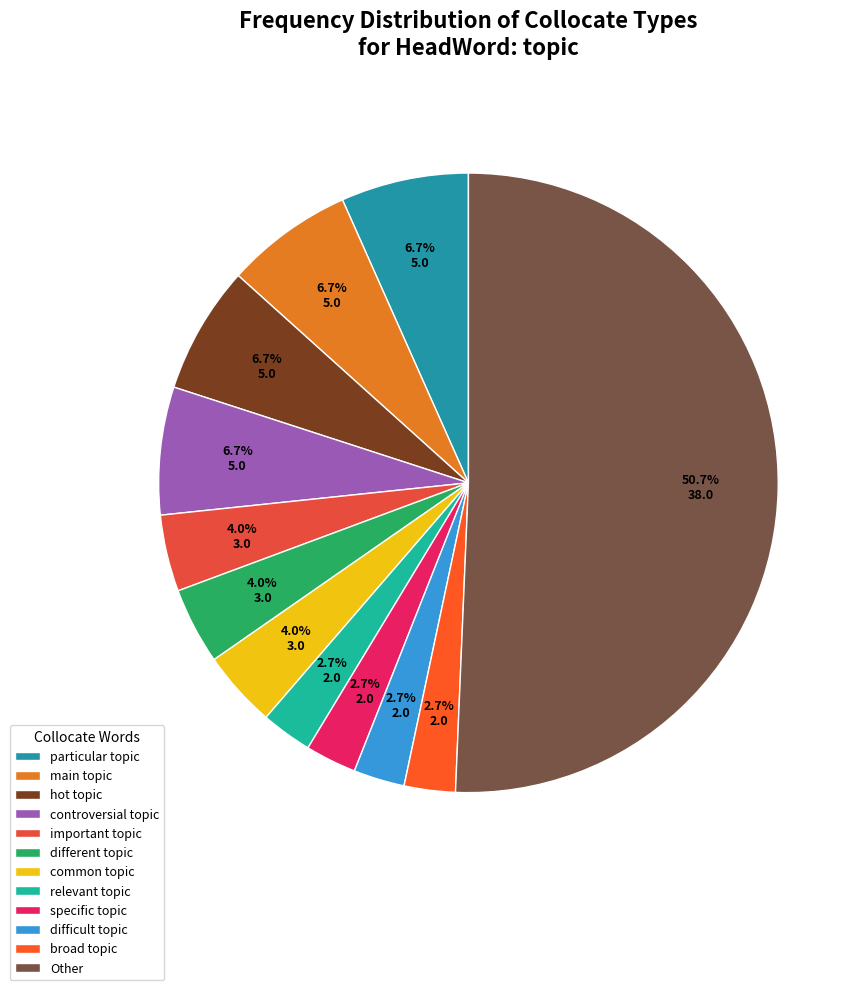

Is the sum of difficult topic and particular topic greater than half?

No